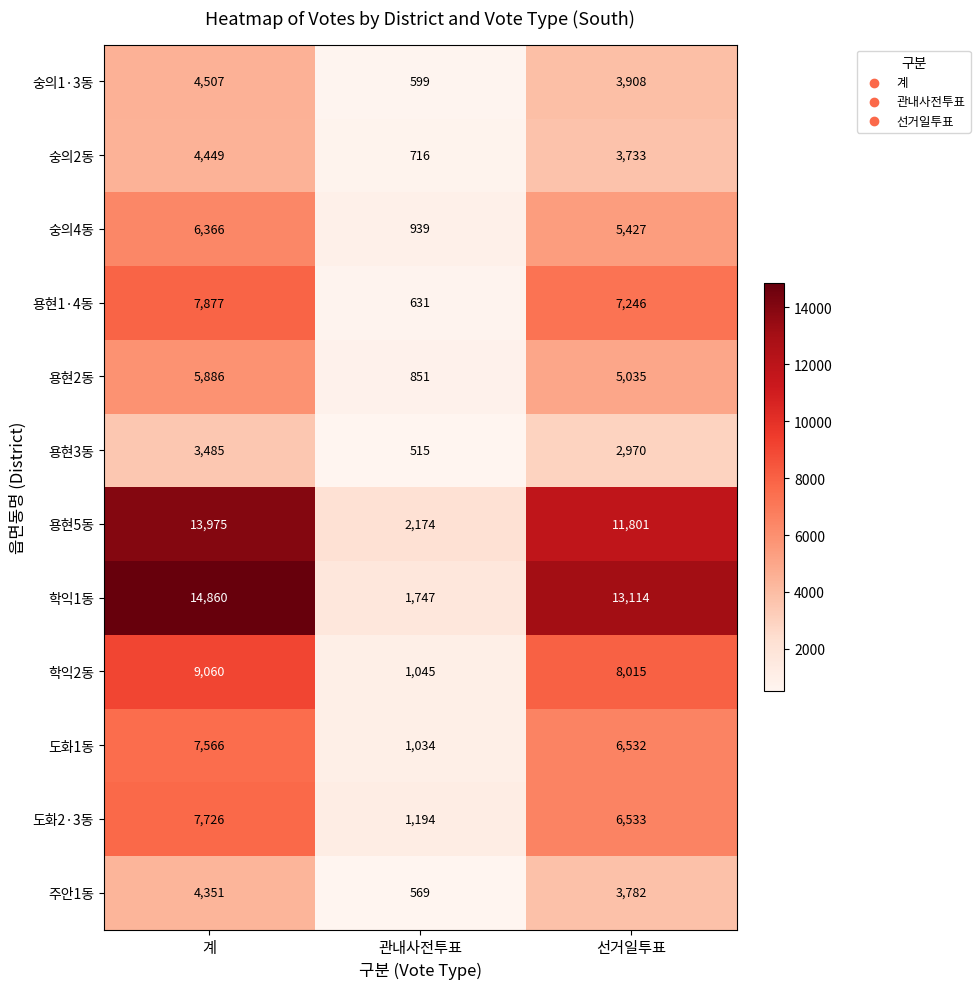

At which label does 용현1·4동 first exceed 7246?

계